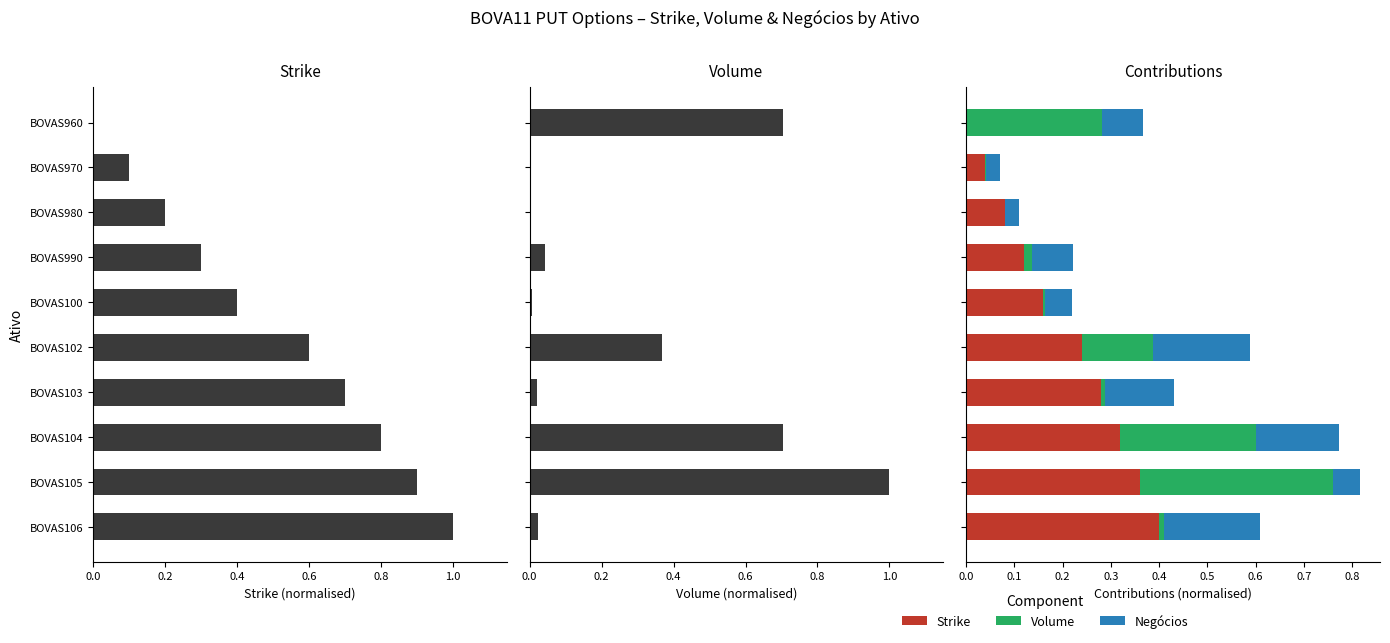

What is the spread (max minus min) of values at BOVAS103?

0.3